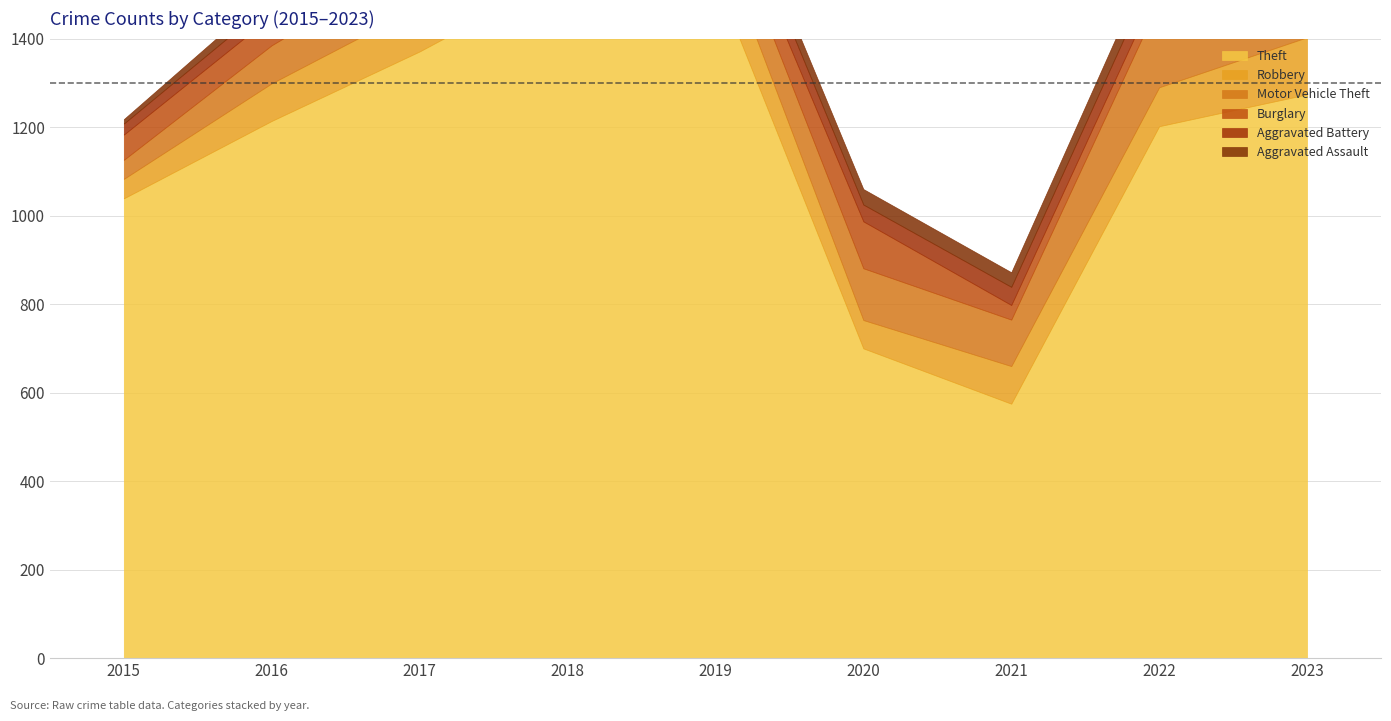

How many lines are shown in the chart?

6